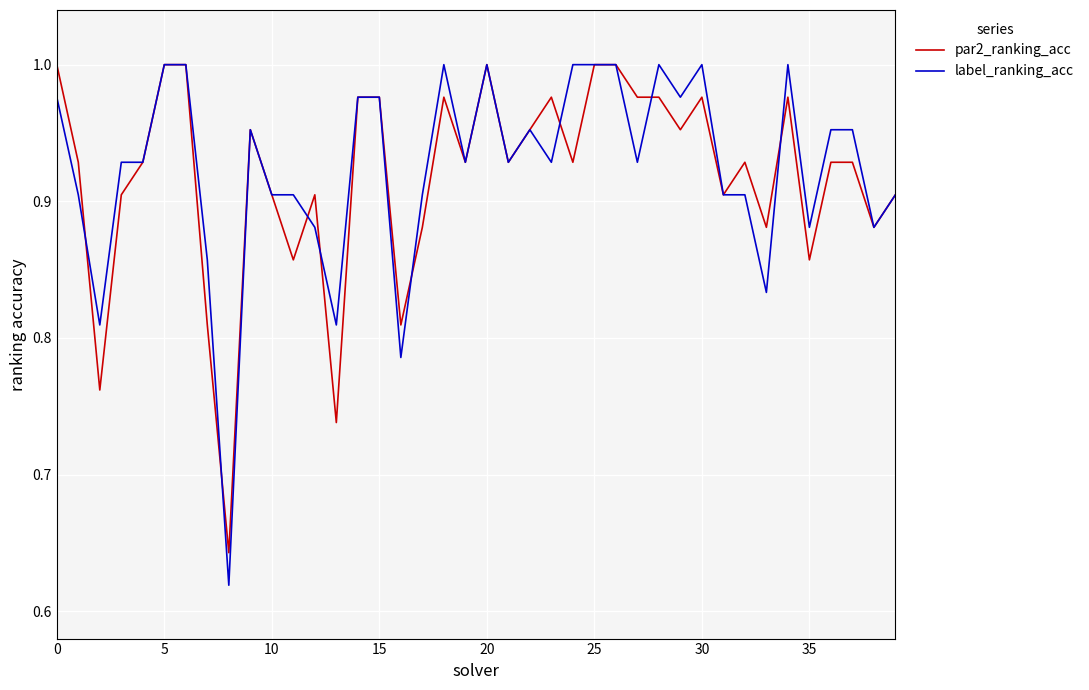

Which series has the widest spread of values?

label_ranking_acc